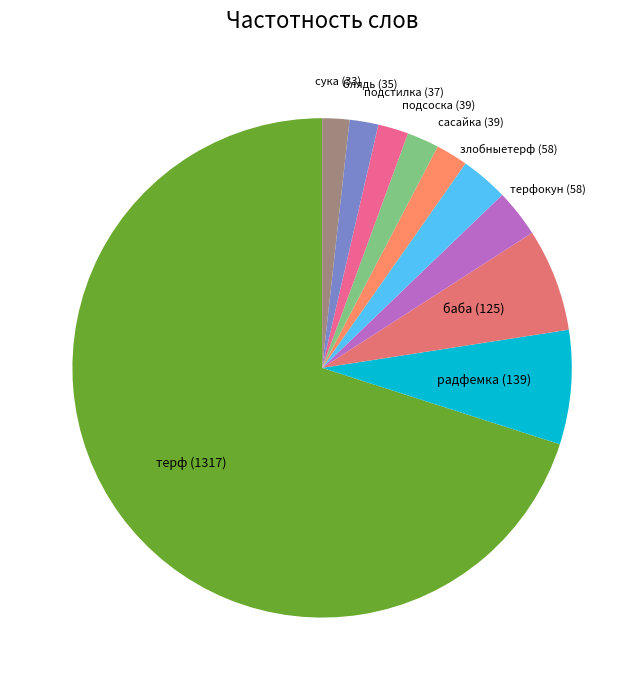

How many segments does this pie chart have?

10